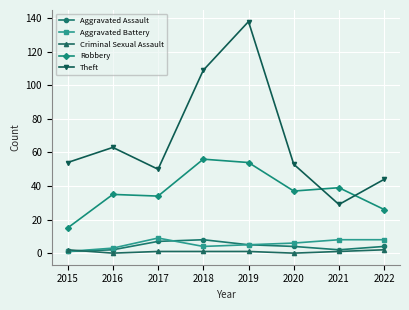

Does the chart have visible grid lines?

Yes